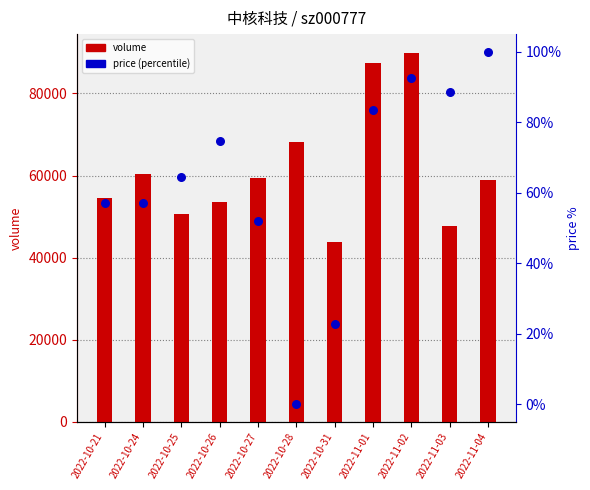

Which series has the largest Y range (max minus min)?

volume